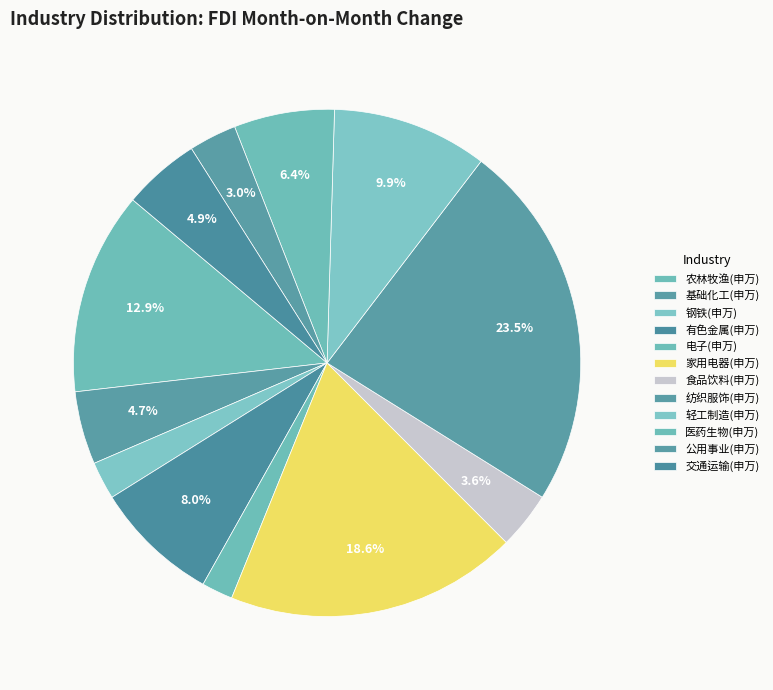

Which category has the smallest portion of the pie?

电子(申万)